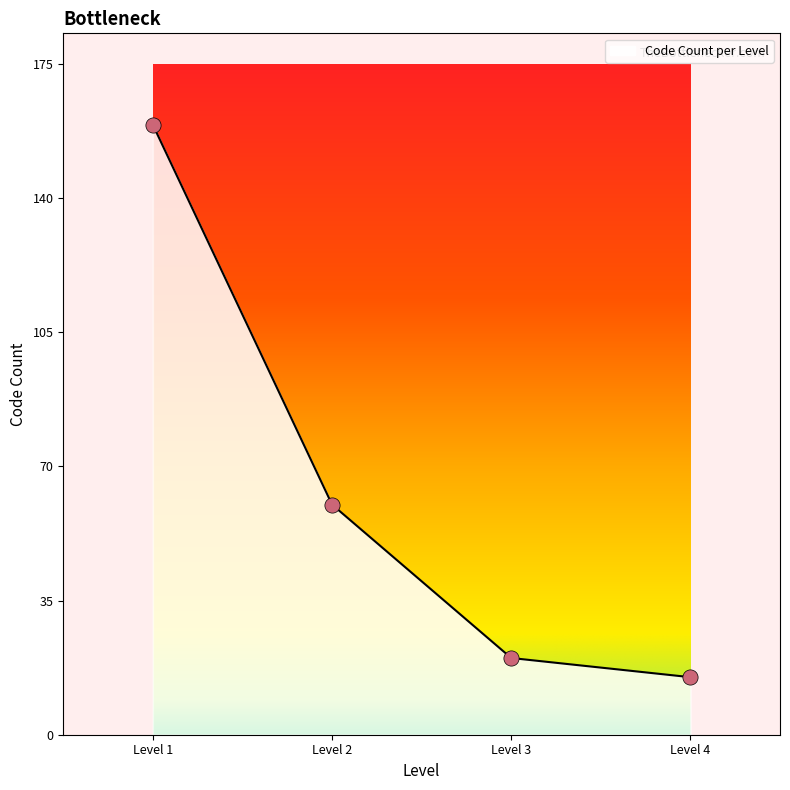

What is the change in value from Level 2 to Level 3?

-40